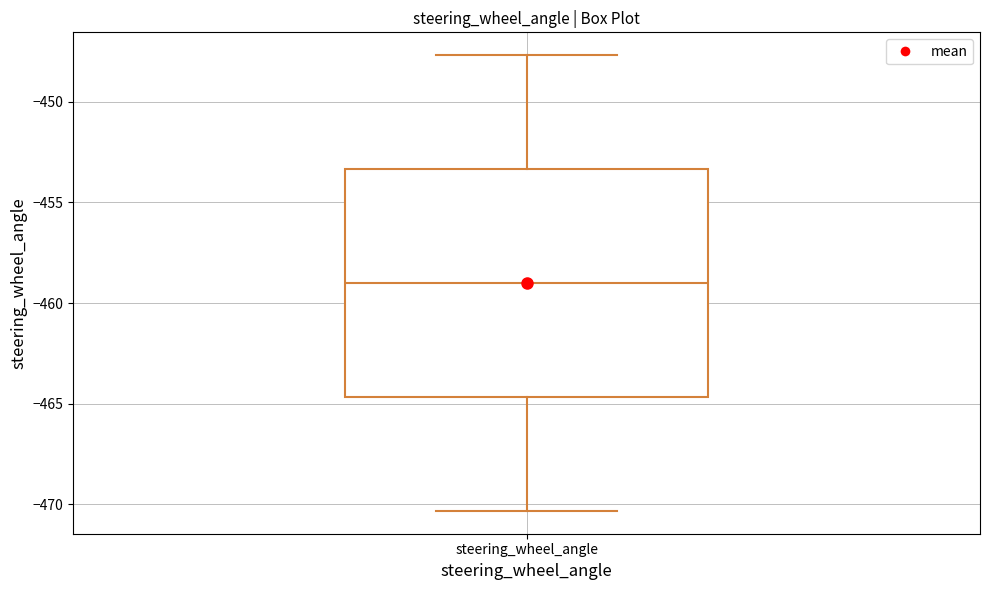

Read this box plot against the y-axis: the position of the median line, the range covered by the box, and the ends of both whiskers. The values are not printed on the chart, so give them approximately, as read against the axis.

median -459.0, box -464.5 to -453.5, whiskers -470.5 to -447.5